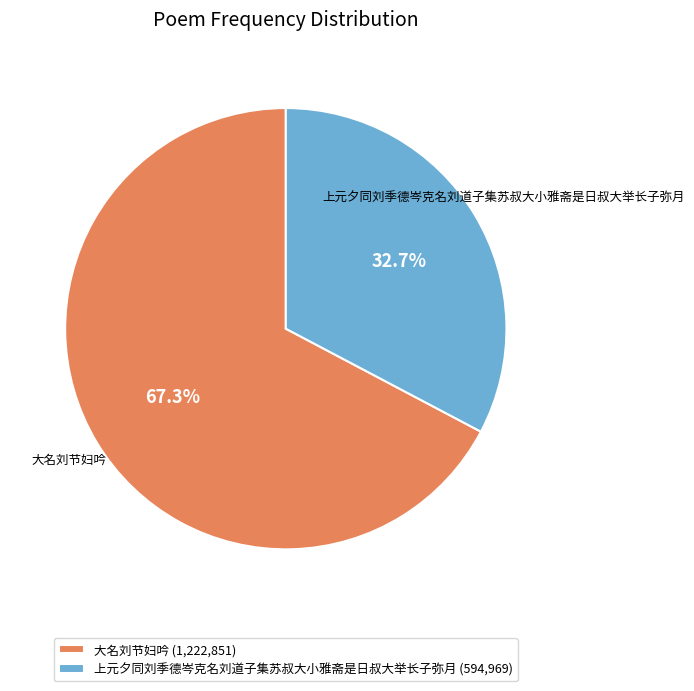

Count the number of slices in the pie.

2